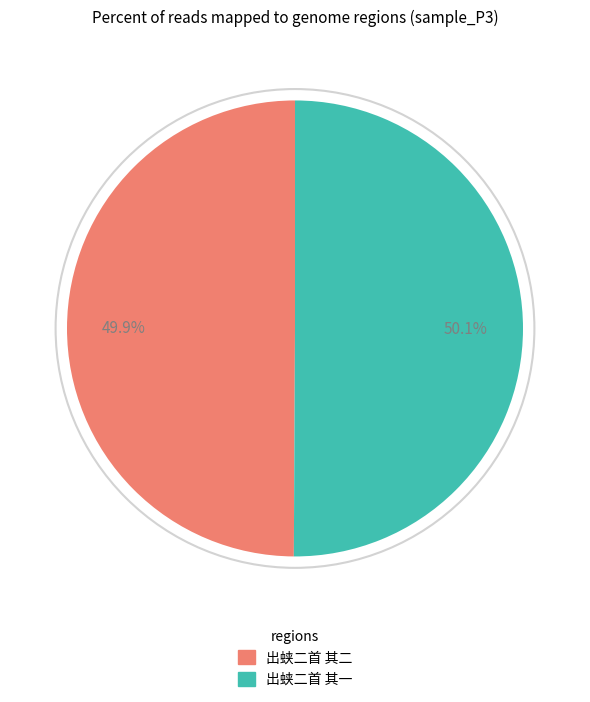

To the nearest percent, what is the average slice percentage?

50%